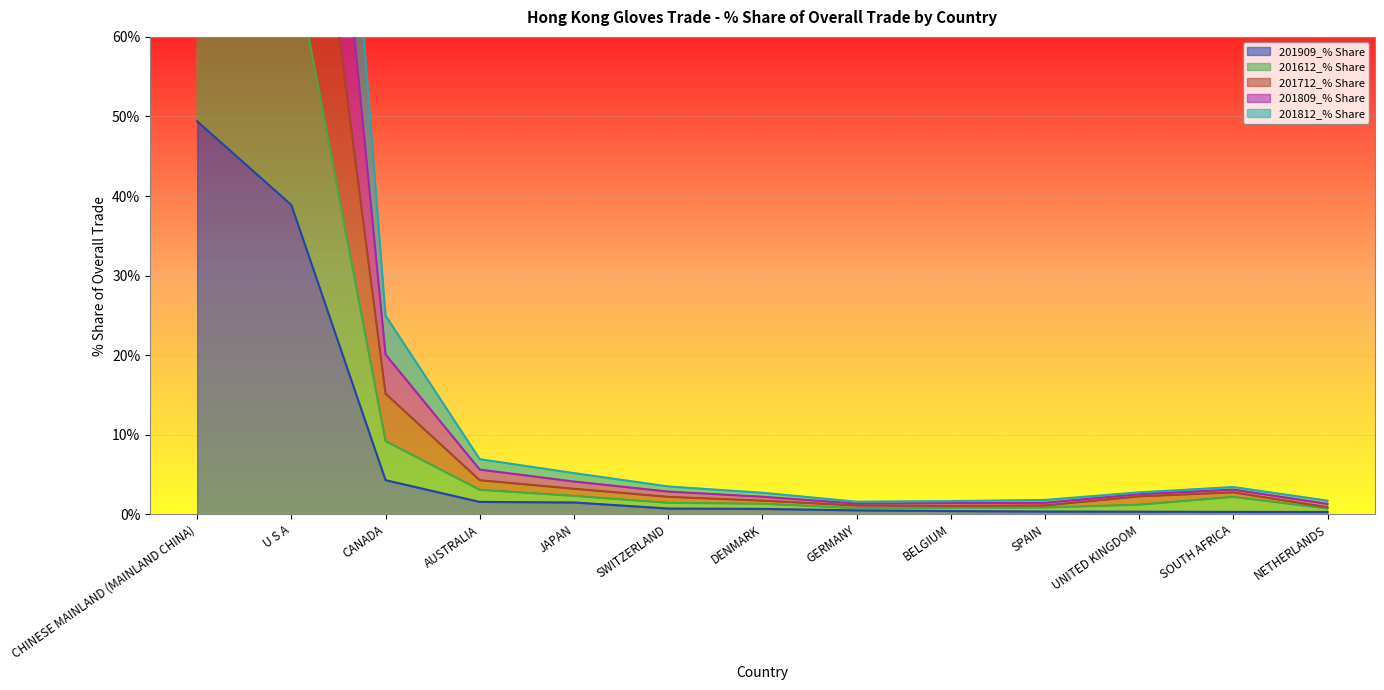

What is the label of the 12th point from the right?

U S A